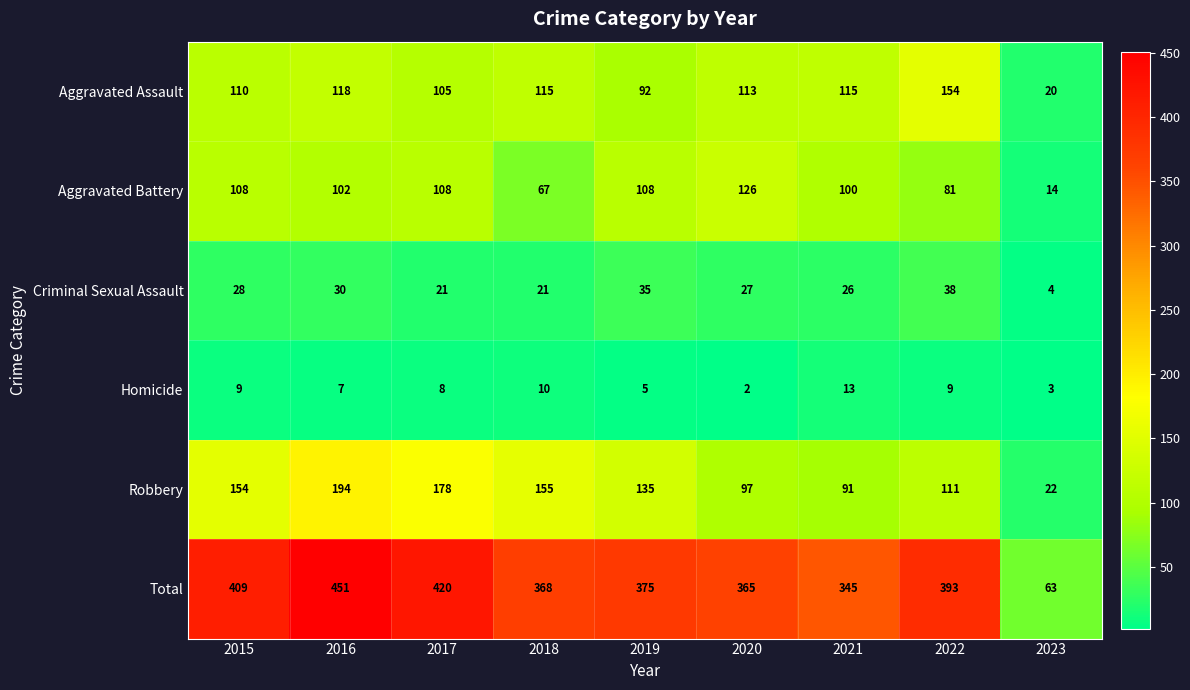

Which series has the largest total across all categories?

Total